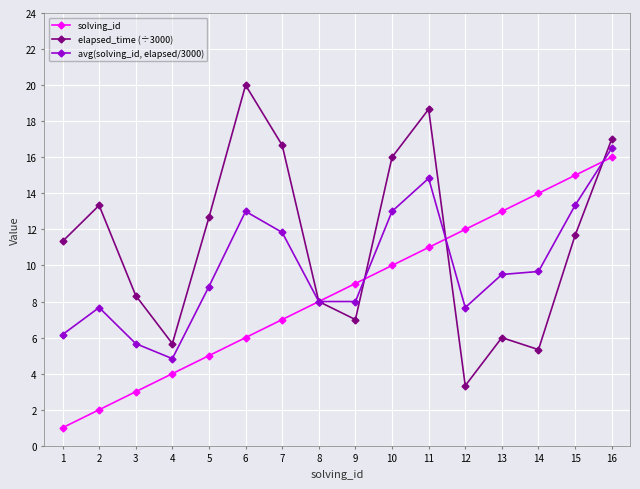

What are all the series names shown in the legend?

solving_id, elapsed_time (÷3000), avg(solving_id, elapsed/3000)